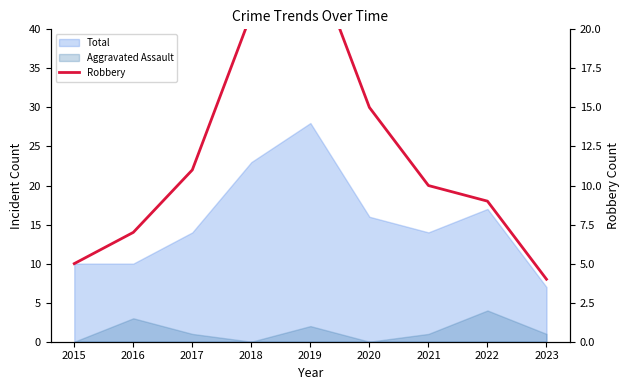

Does the chart have visible grid lines?

No